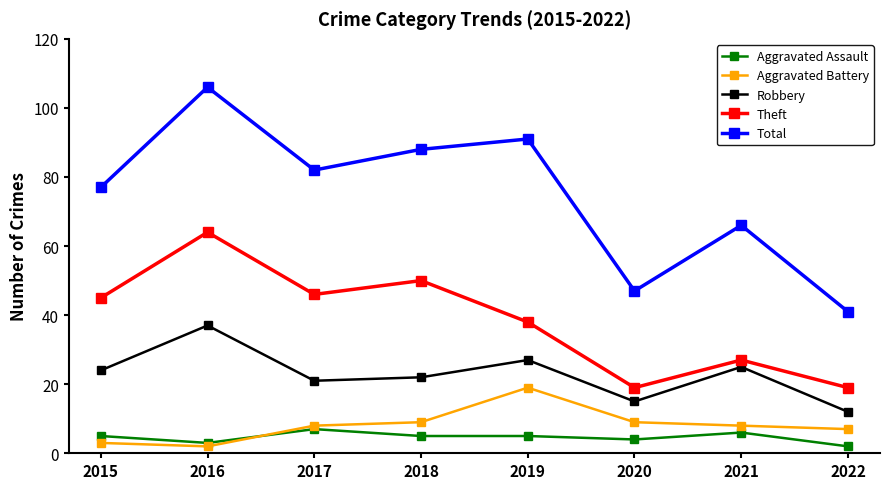

In Theft, how many points are lower than both neighbors (excluding endpoints)?

2